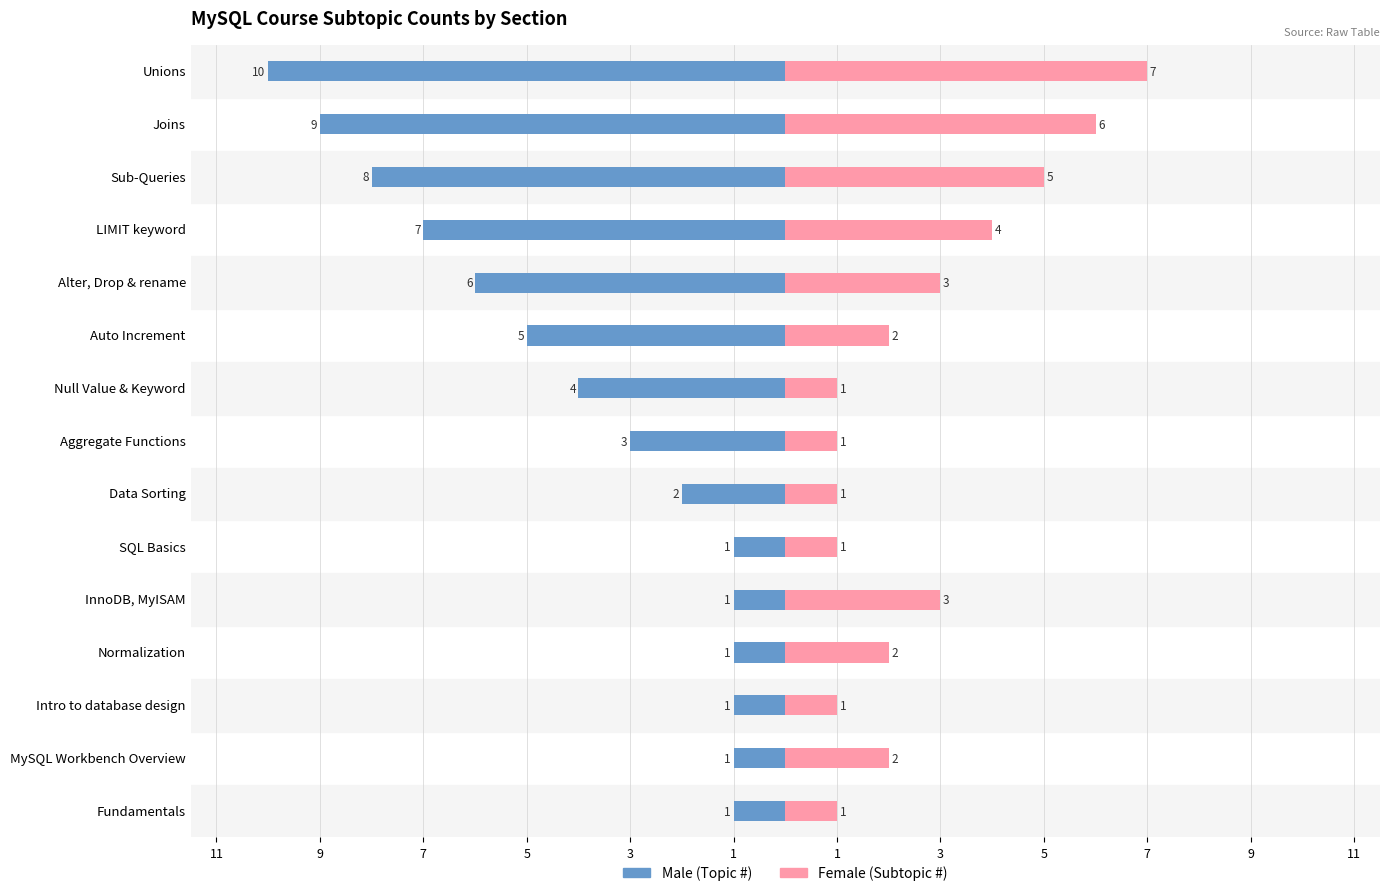

The Male series shows -6 at Unions. True or false?

False